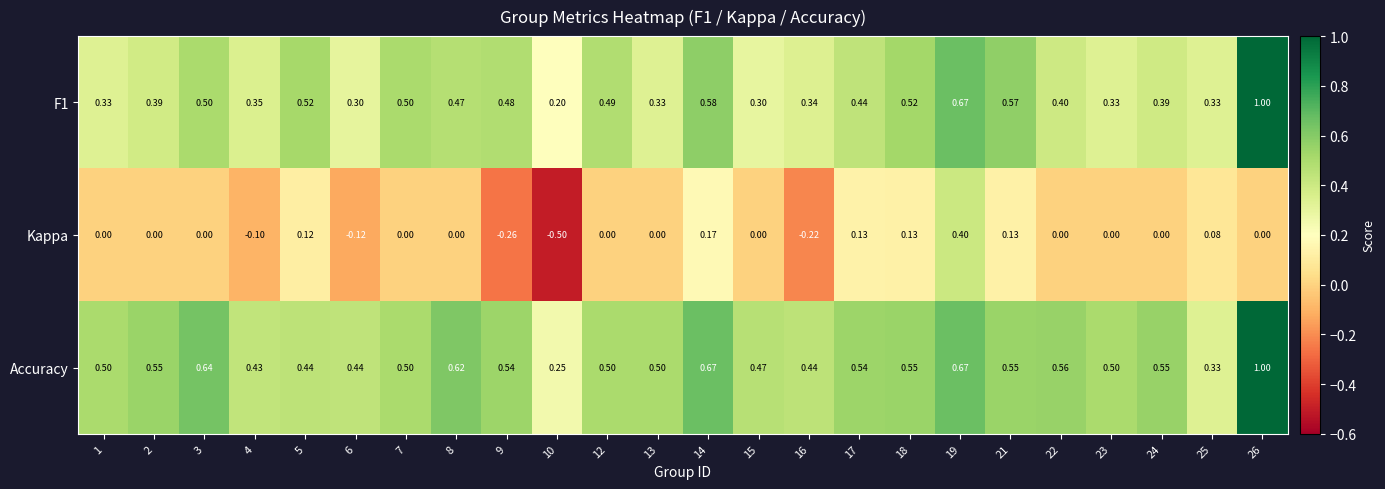

How many series are shown in this chart?

3